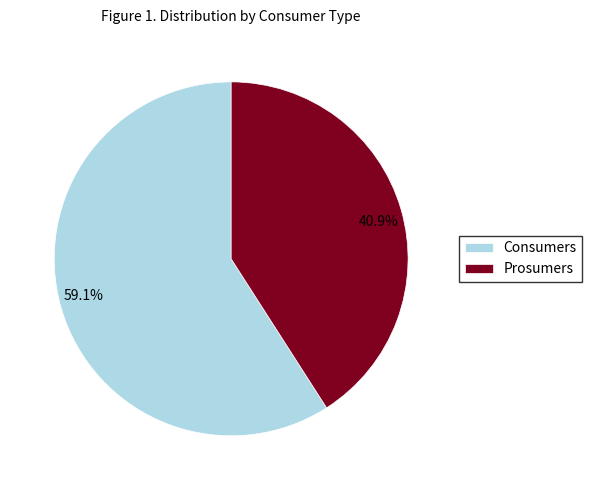

Does any single category account for the majority?

Yes